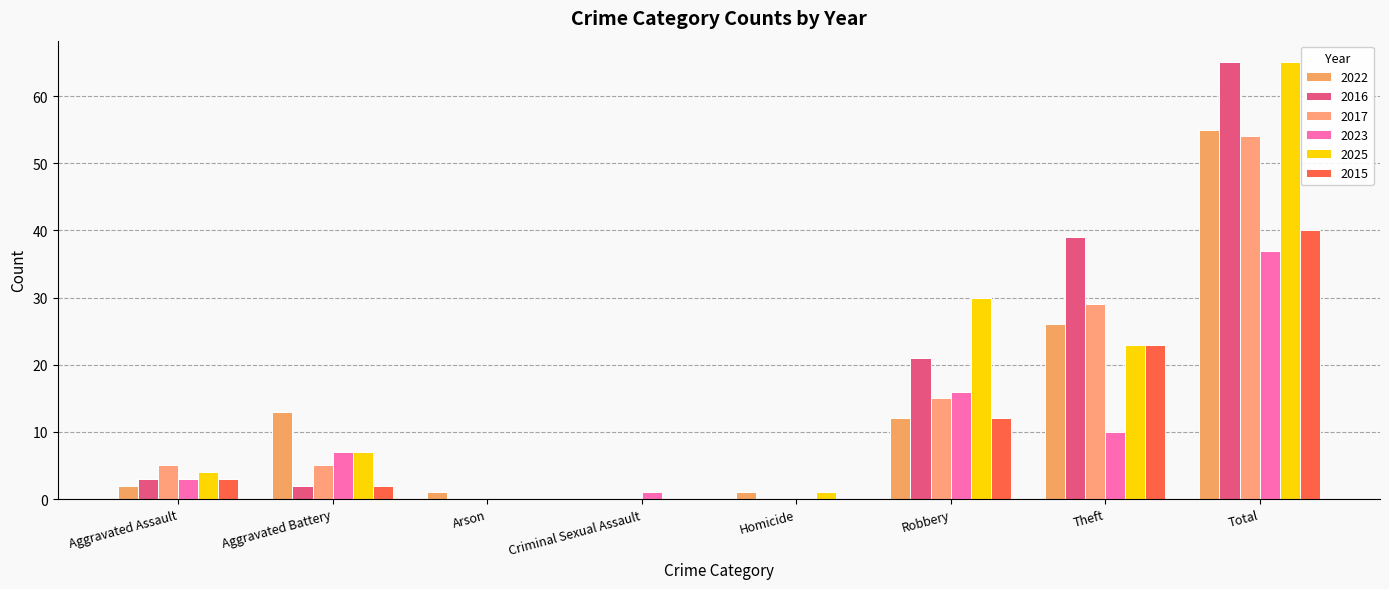

What is the average value of the 2015 series?

10